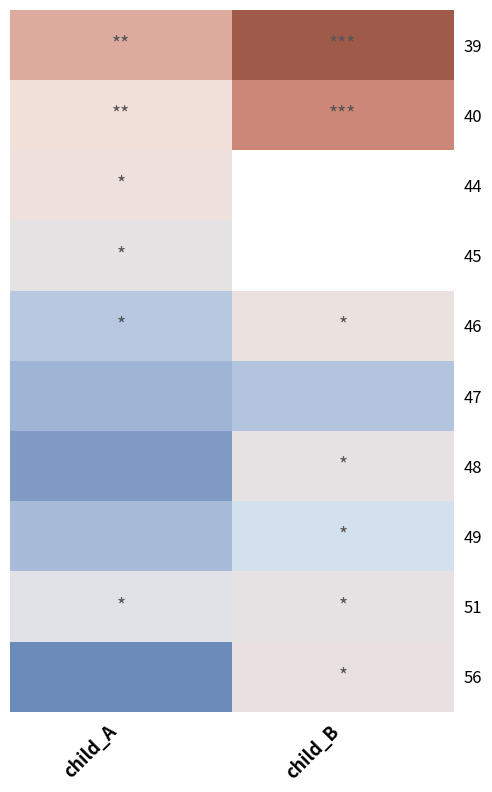

What is the sum of all 48 values?

46.4